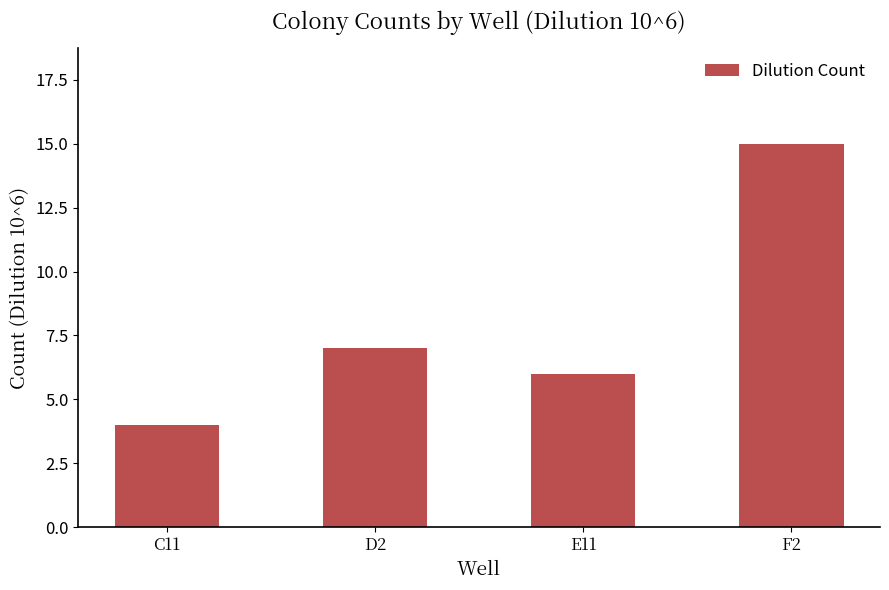

What is the difference between the maximum and minimum values?

11